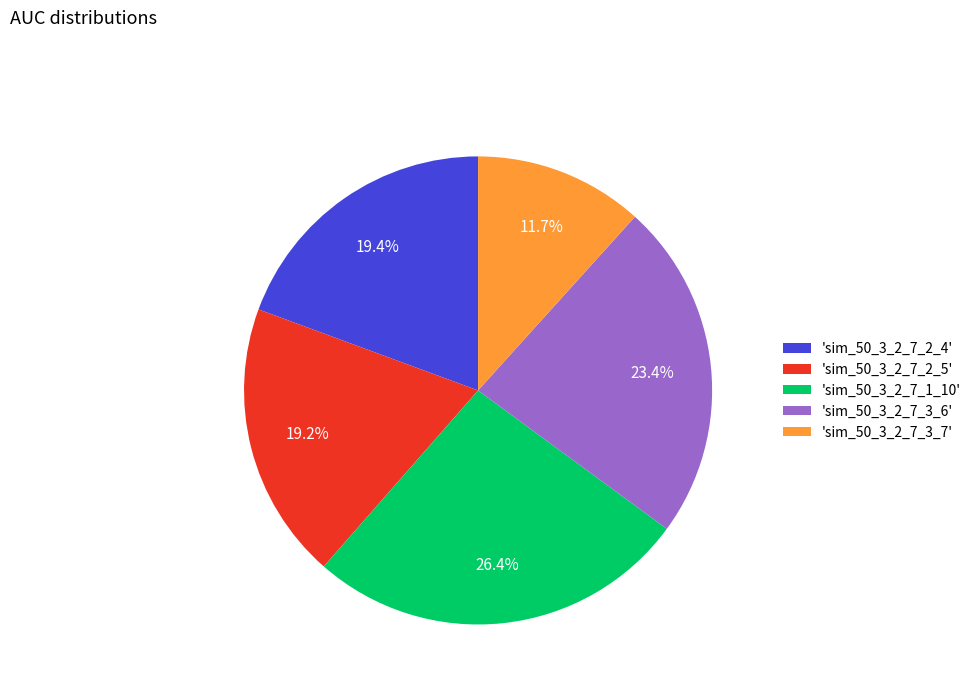

Is there any slice that represents more than half of the pie?

No